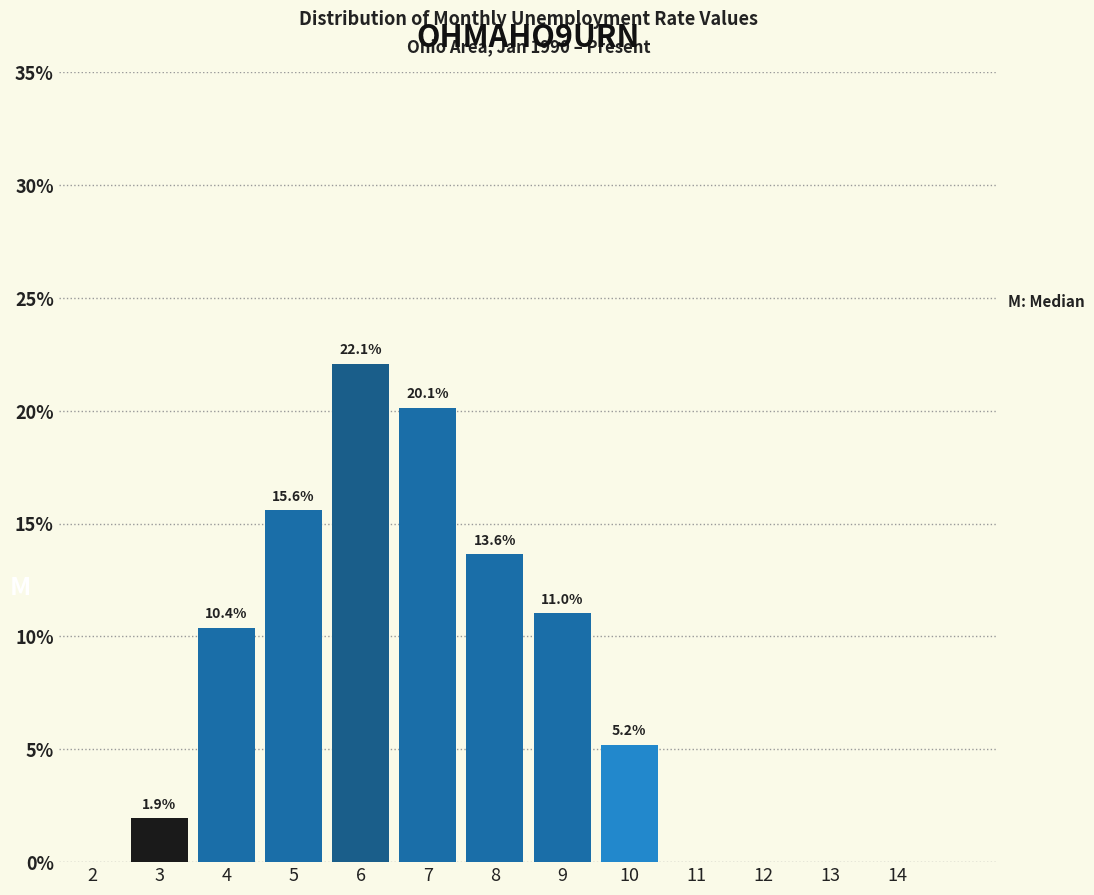

Are the bars horizontal?

No